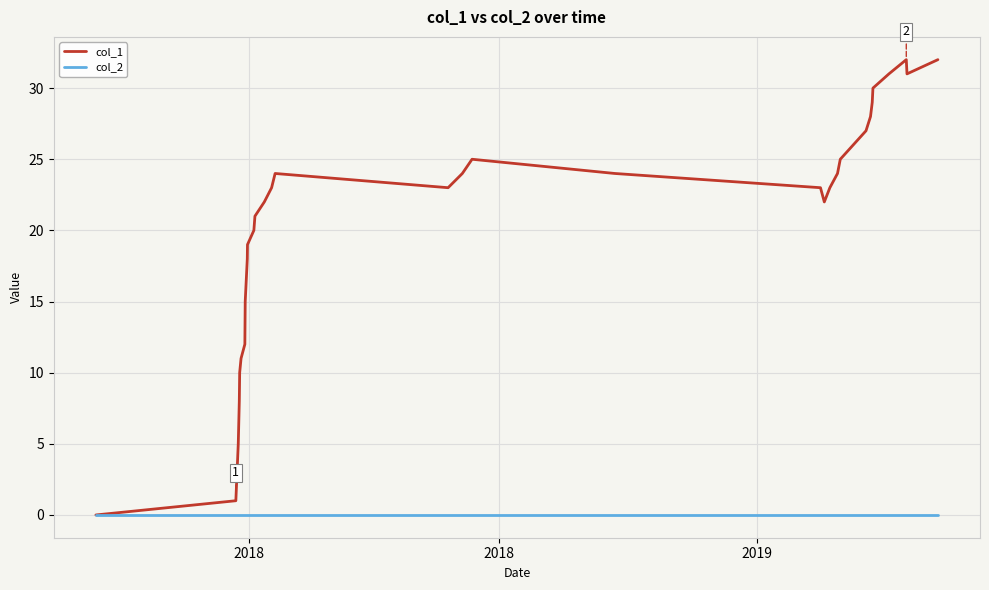

List the series in order of their overall mean, lowest first.

col_2, col_1